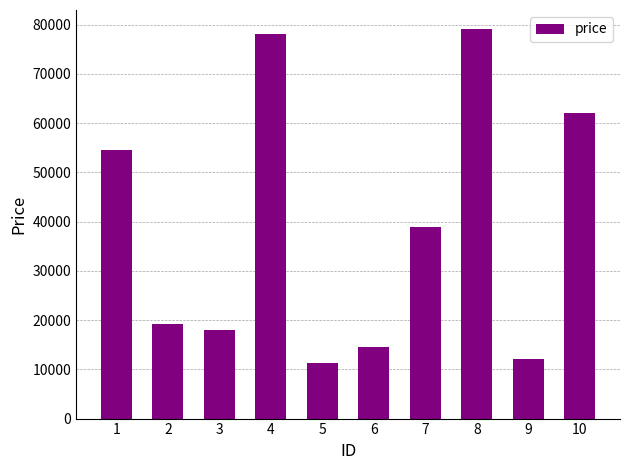

Where does the data first go above 38956?

1